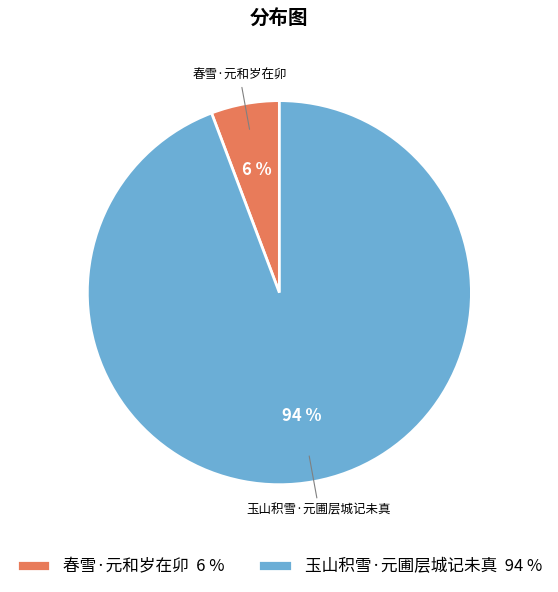

Is there any slice that represents more than half of the pie?

Yes